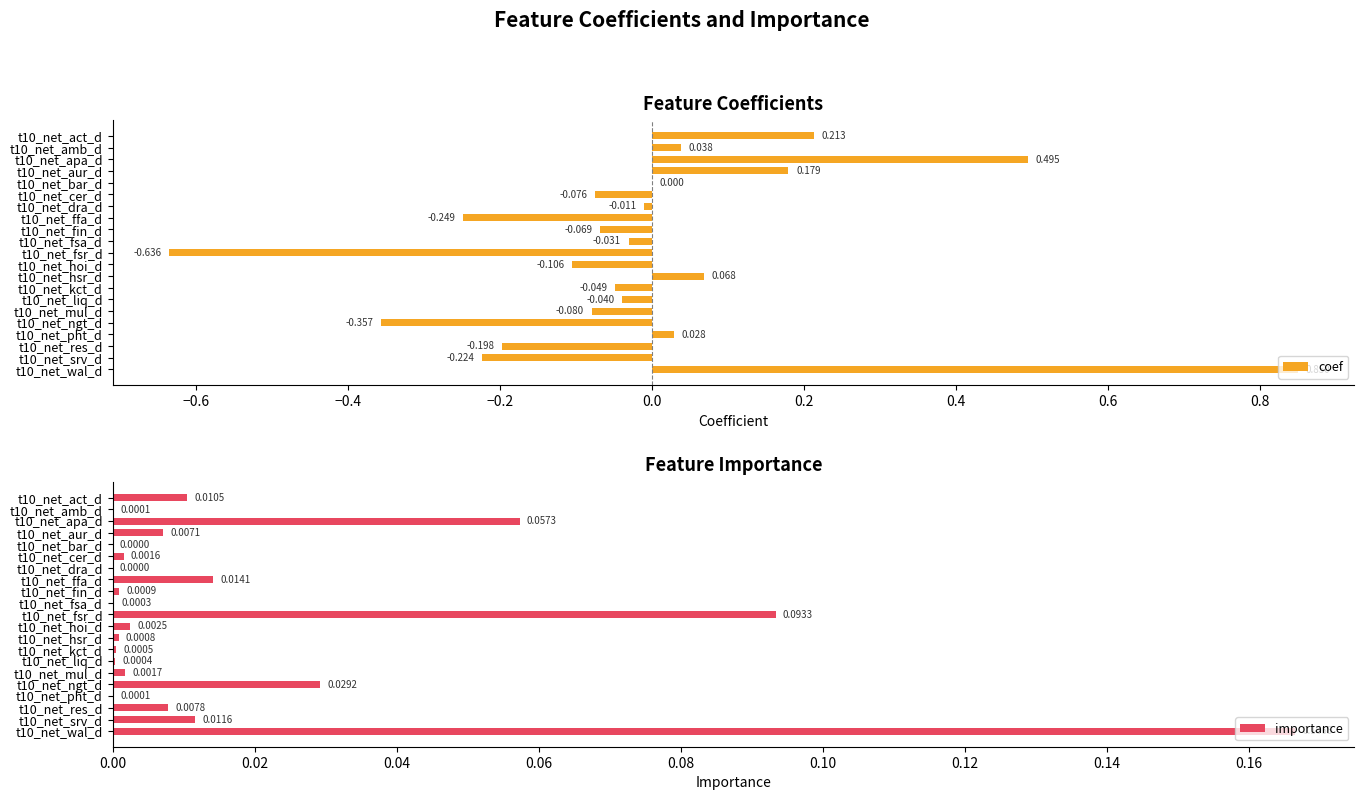

The coef series shows -0.9 at t10_net_fsr_d. True or false?

False